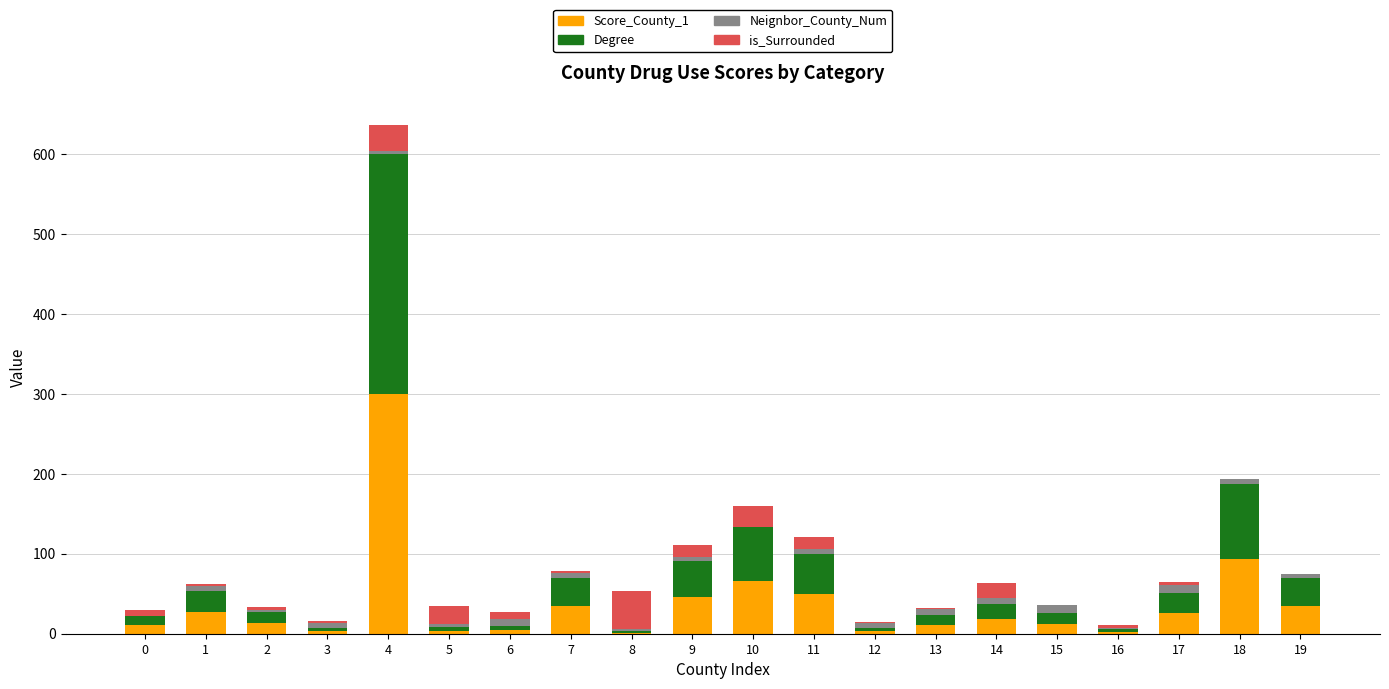

What are all the series names shown in the legend?

Score_County_1, Degree, Neignbor_County_Num, is_Surrounded